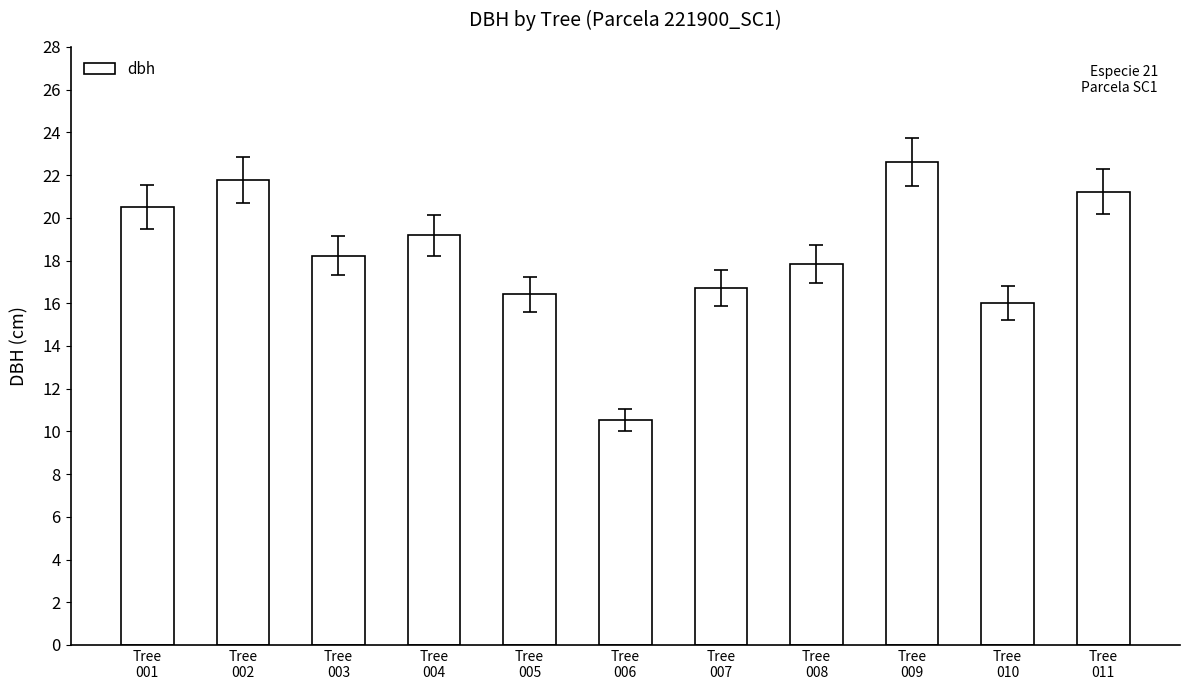

Are the bars horizontal?

No